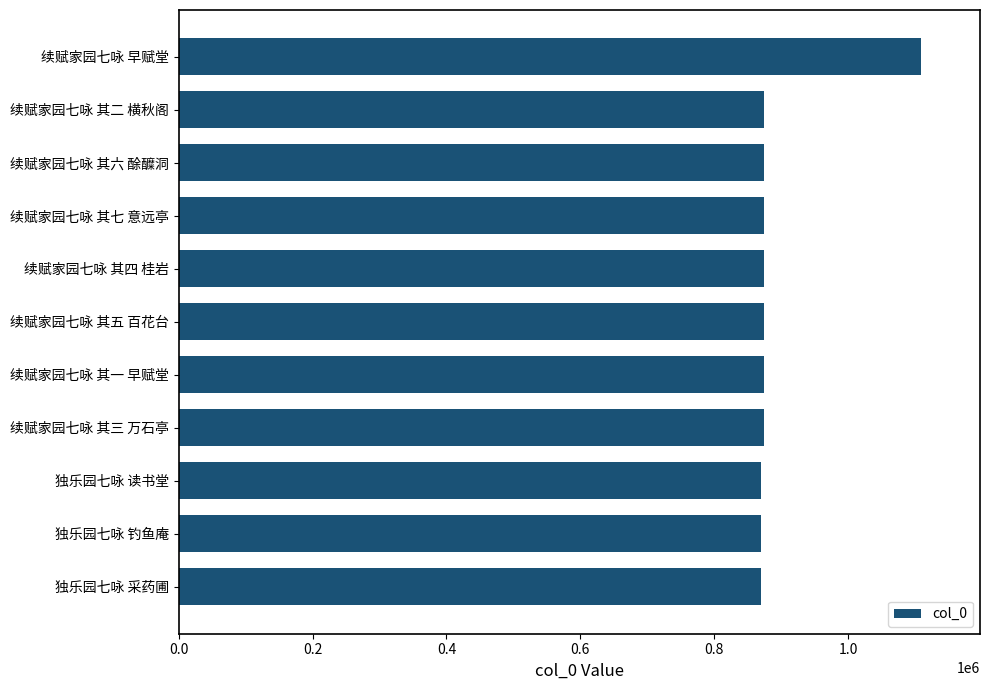

What is the difference between the maximum and minimum values?

238082